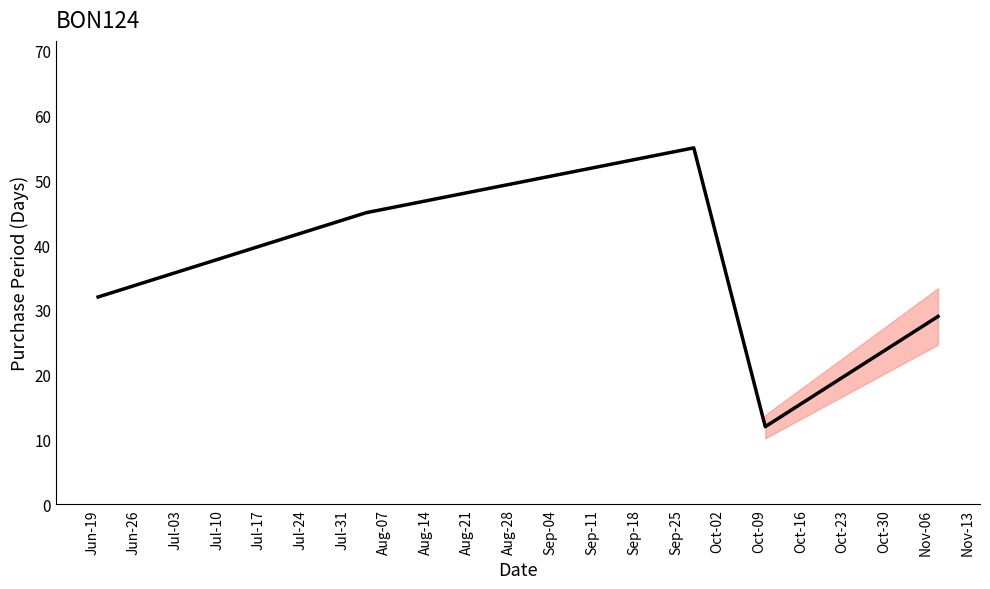

True or false: there are more than 2 points higher than both neighbors.

False